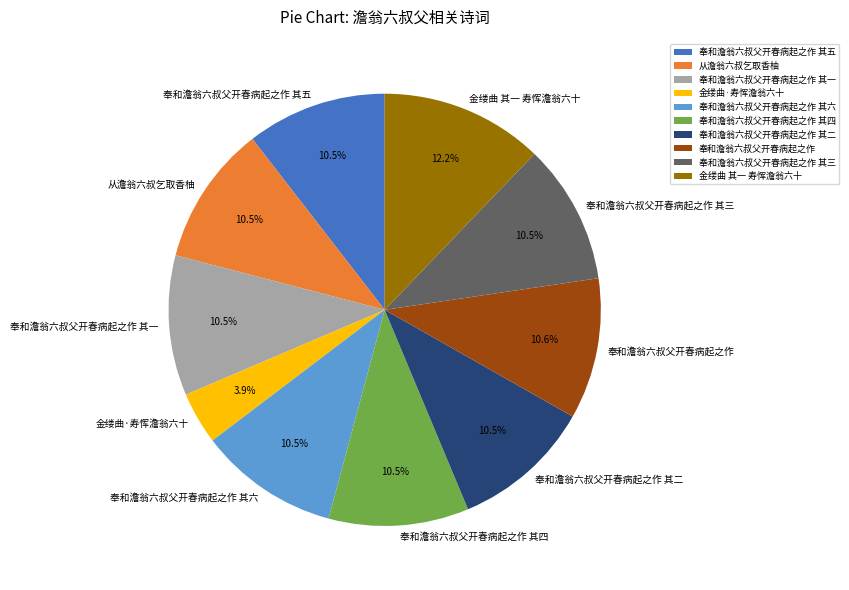

Which category has the smallest portion of the pie?

金缕曲·寿恽澹翁六十